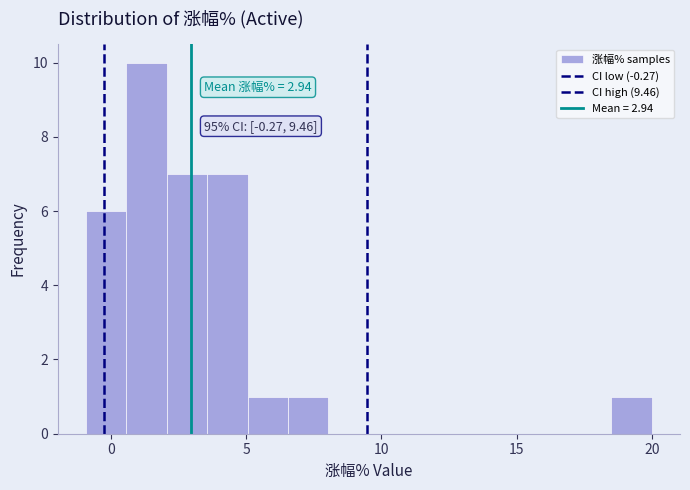

Read against the x-axis, roughly where is the centre of the tallest bar?

1.5